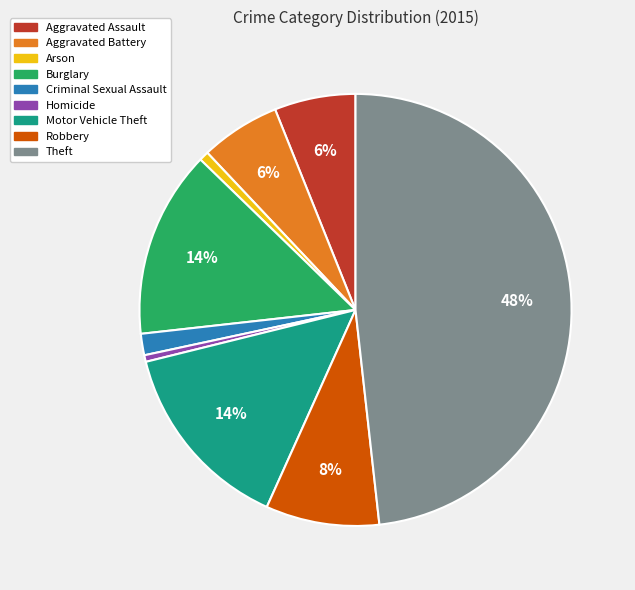

How many slices are in this pie chart?

9